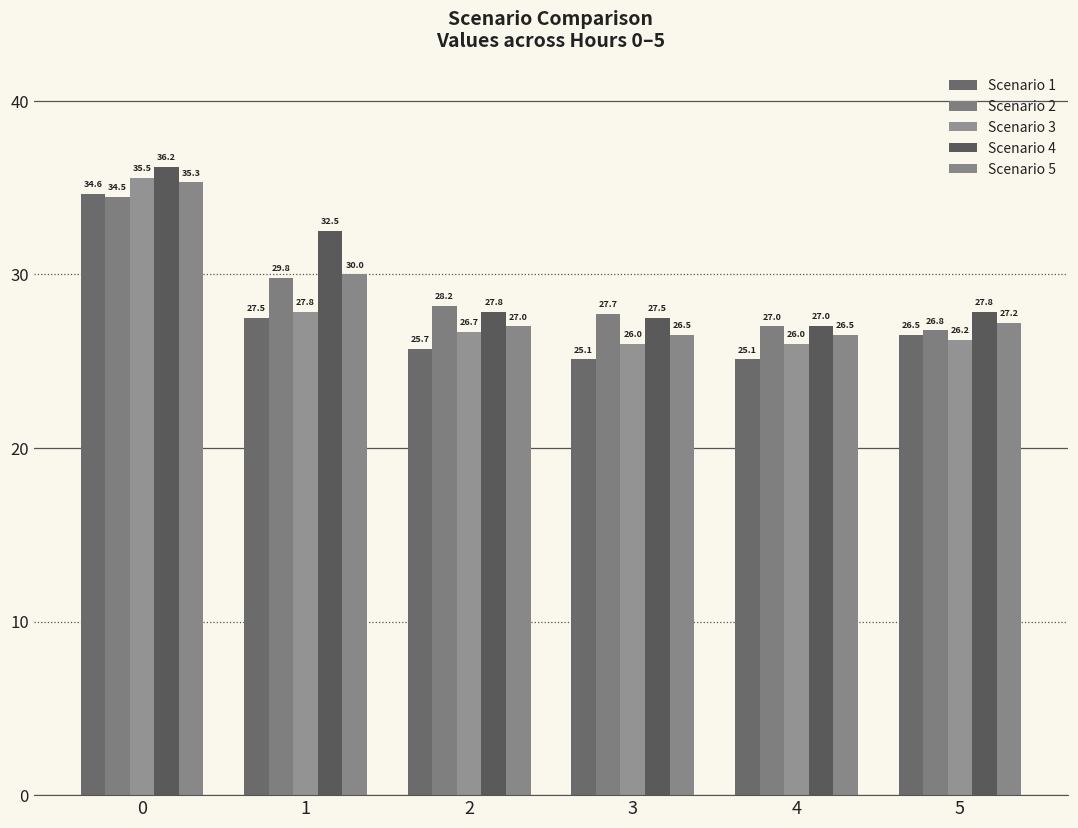

How many groups of bars are there?

6